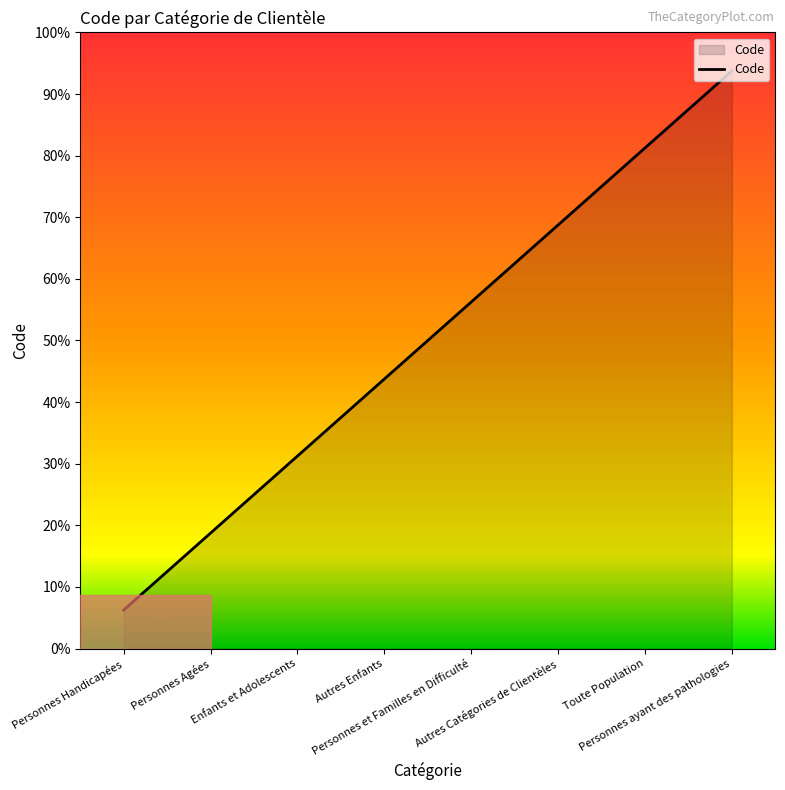

List the labels in order of value, largest first.

Personnes ayant des pathologies, Toute Population, Autres Catégories de Clientèles, Personnes et Familles en Difficulté, Autres Enfants, Enfants et Adolescents, Personnes Agées, Personnes Handicapées